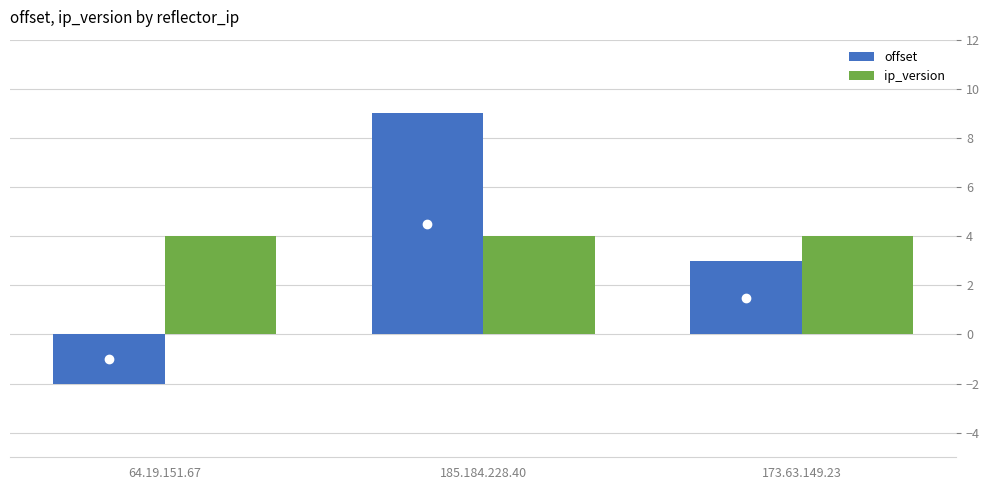

How many bars are there in total?

6